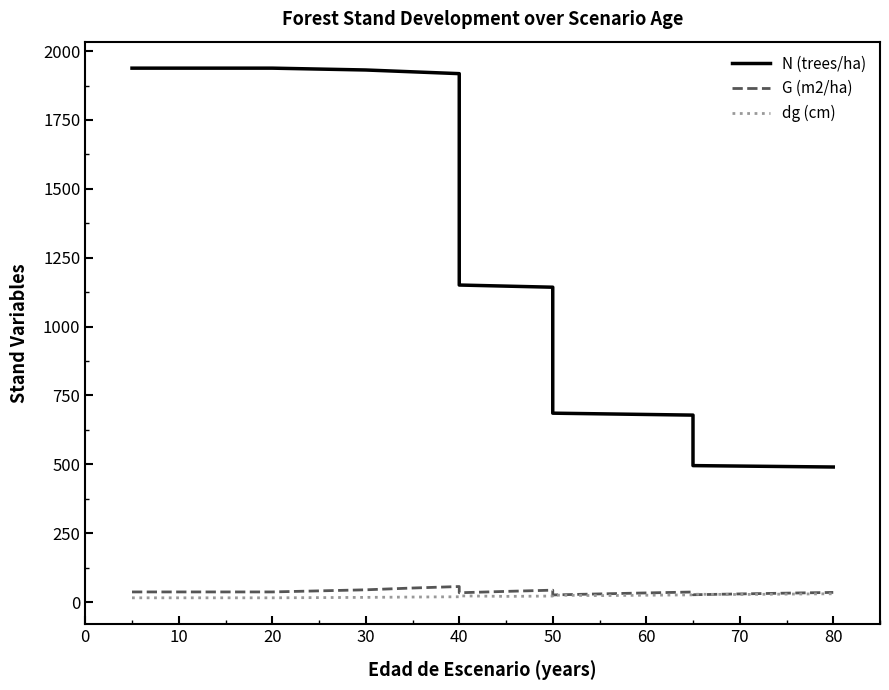

True or false: N (trees/ha) and G (m2/ha) cross at least once.

False